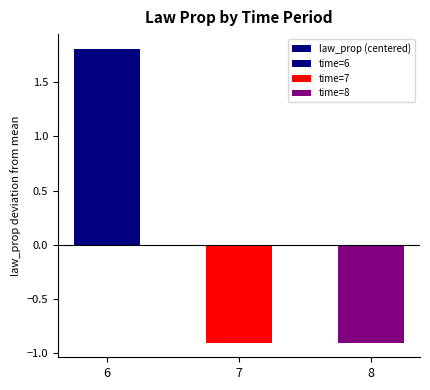

Does the chart contain any negative values?

Yes